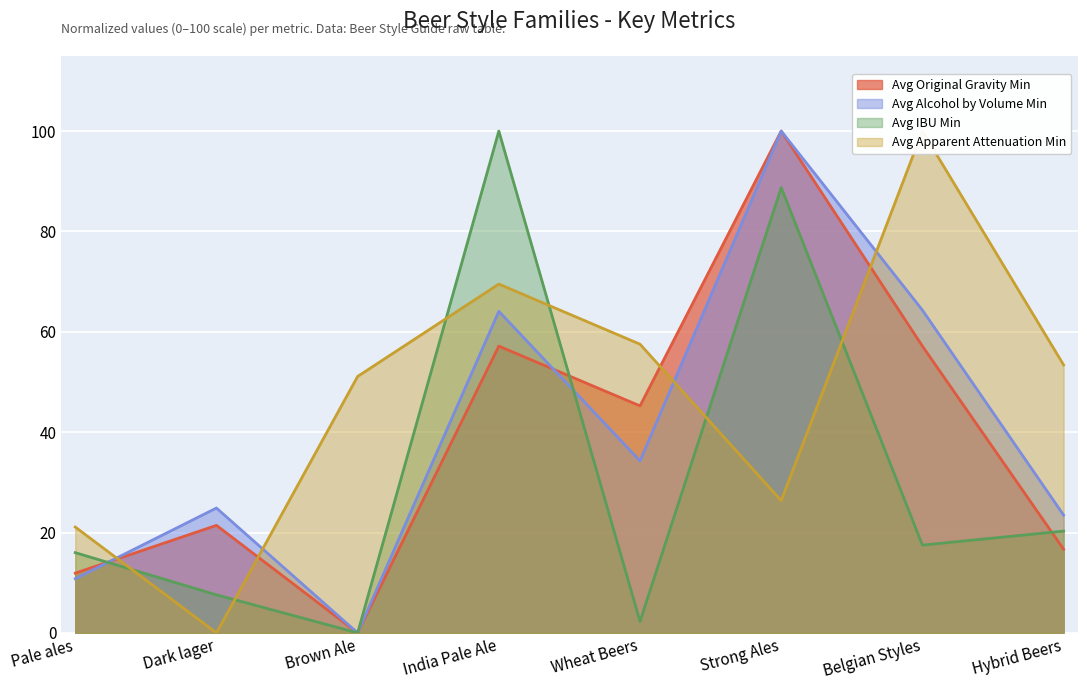

Between which two adjacent categories do Avg IBU Min and Avg Original Gravity Min first intersect?

Pale ales and Dark lager